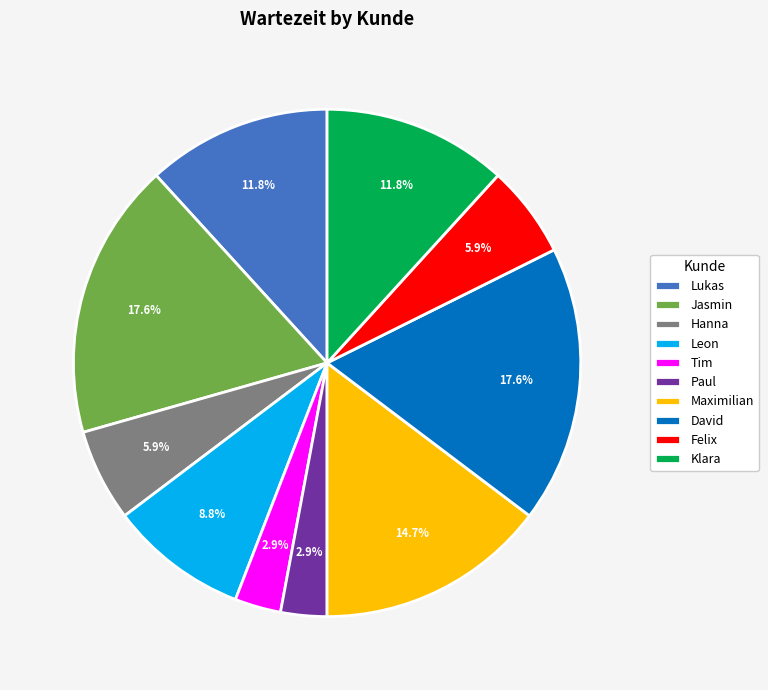

Which has a higher value, Tim or Klara?

Klara